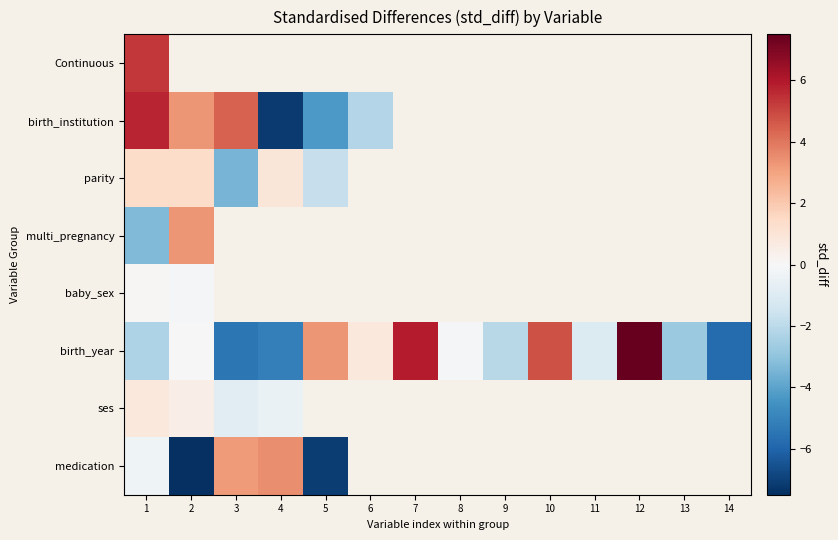

How many negative values does the baby_sex series have?

1